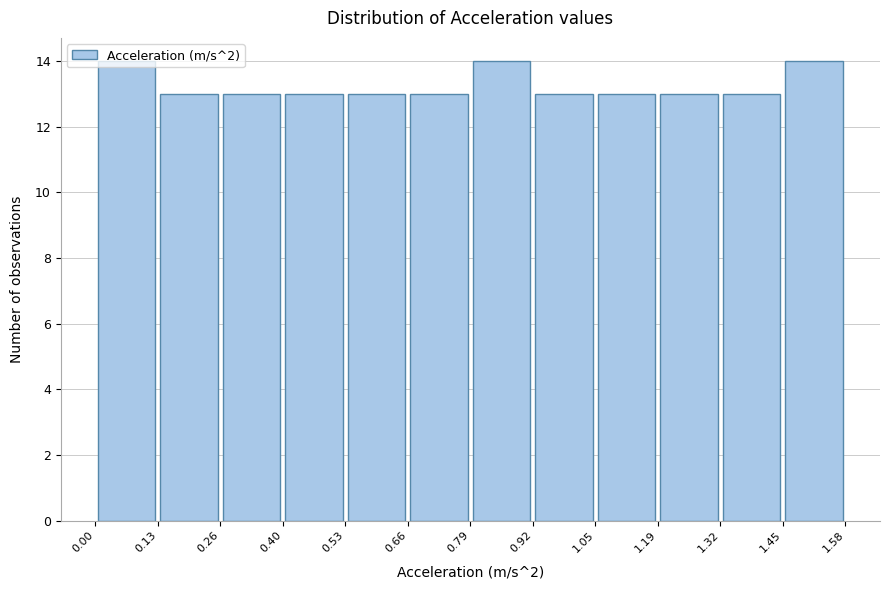

Reading left to right, list every bar in this chart as the range it spans on the x-axis followed by its height. The values are not printed on the chart, so give them approximately, as read against the axis.

0.00 to 0.13: 14
0.13 to 0.26: 13
0.26 to 0.40: 13
0.40 to 0.53: 13
0.53 to 0.66: 13
0.66 to 0.79: 13
0.79 to 0.92: 14
0.92 to 1.05: 13
1.05 to 1.19: 13
1.19 to 1.32: 13
1.32 to 1.45: 13
1.45 to 1.58: 14